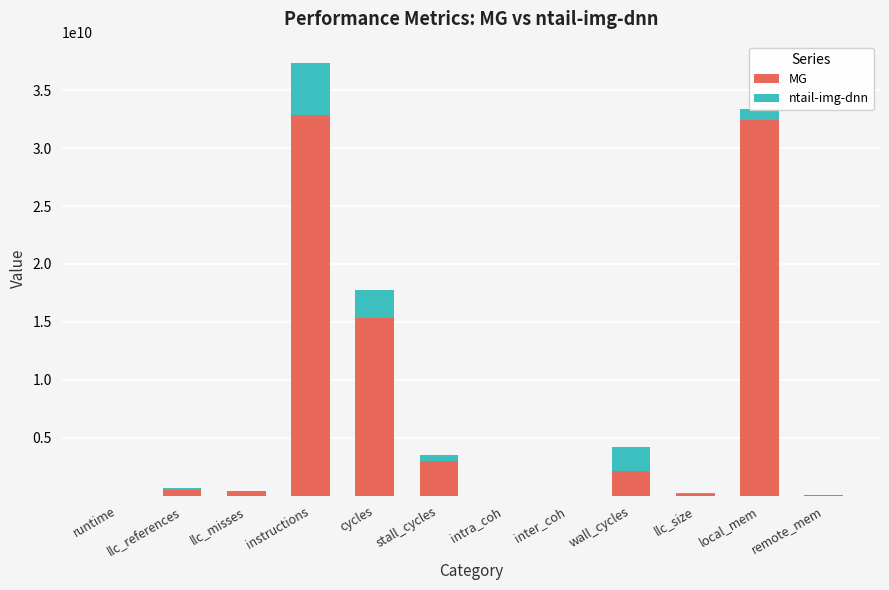

Where is MG nearest to the value 16422288334?

cycles